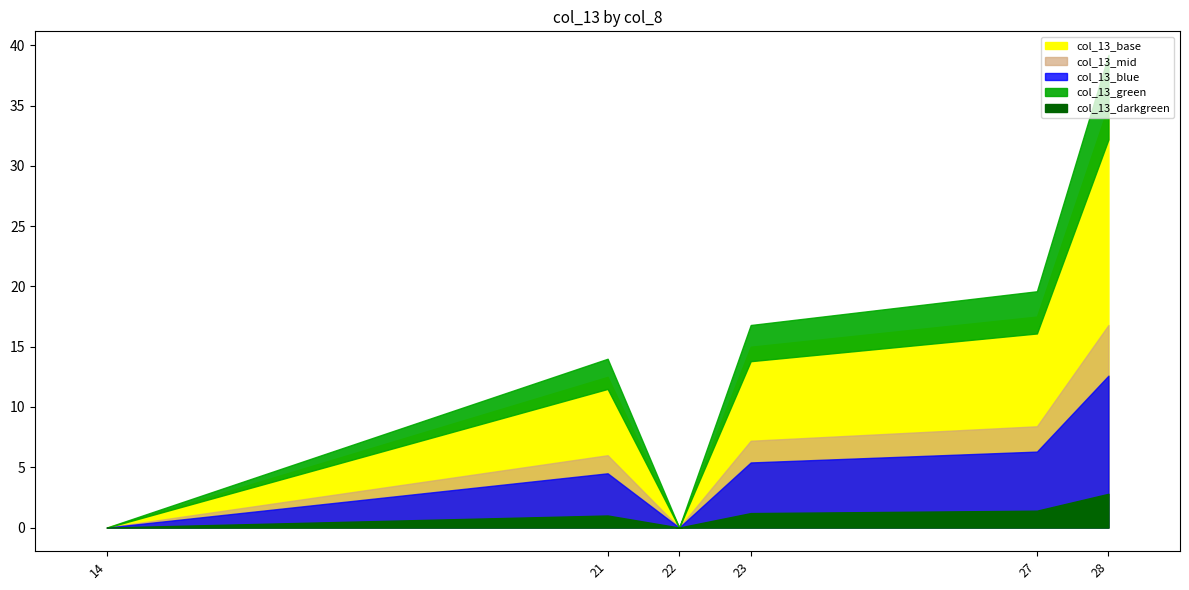

Is it true that the value at 22 is 0?

True